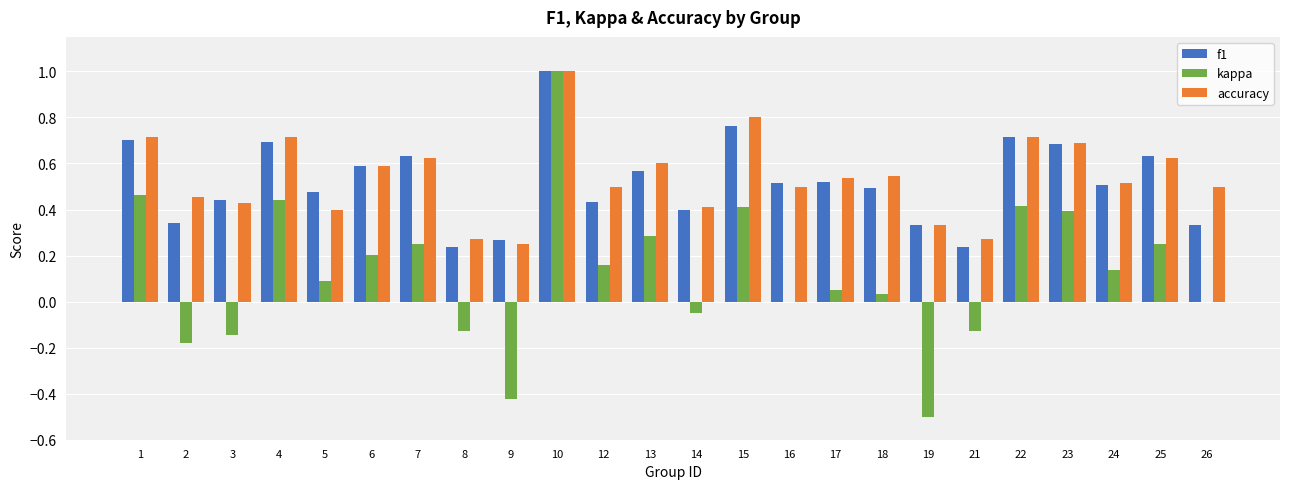

The f1 series shows 0.6 at 7. True or false?

True